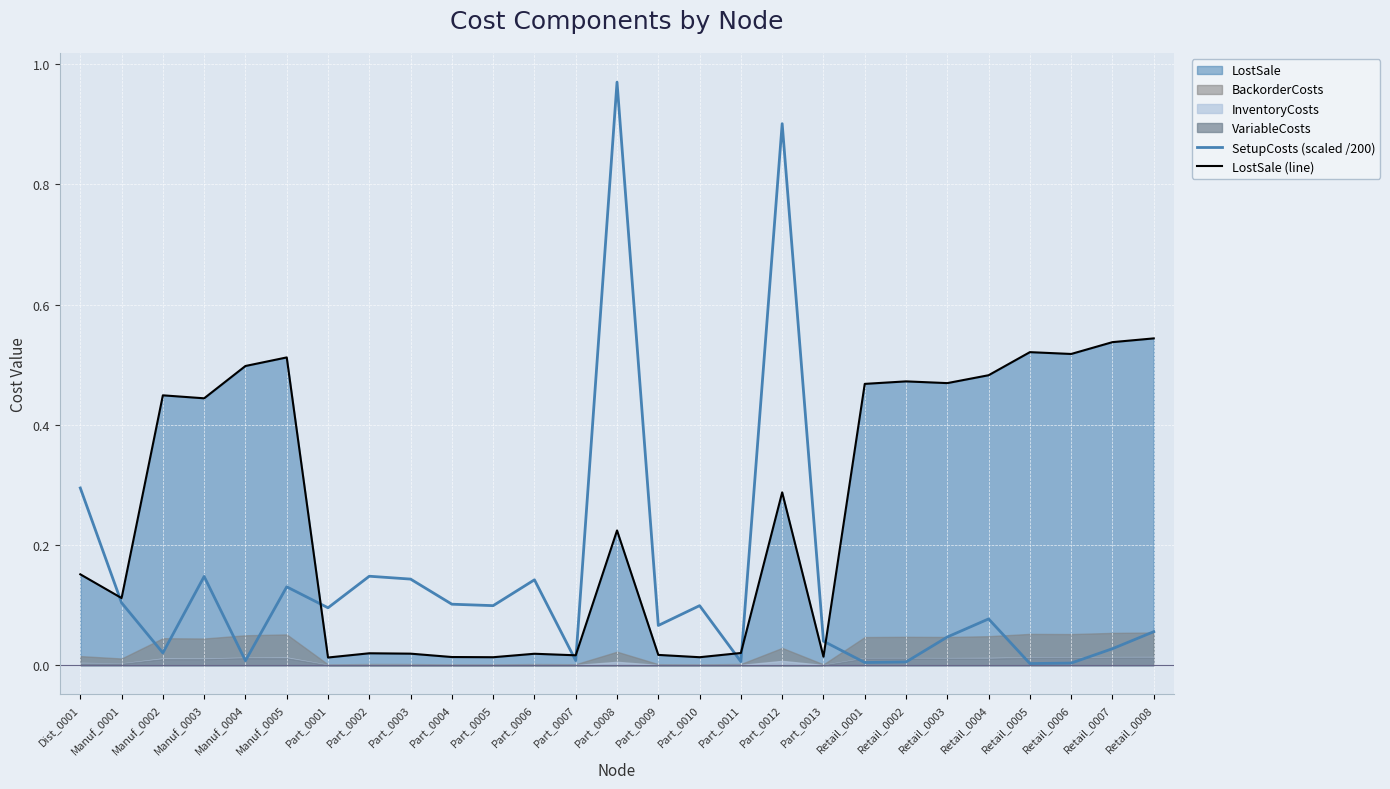

The SetupCosts (scaled /200) series shows 0.1 at Retail_0003. True or false?

False